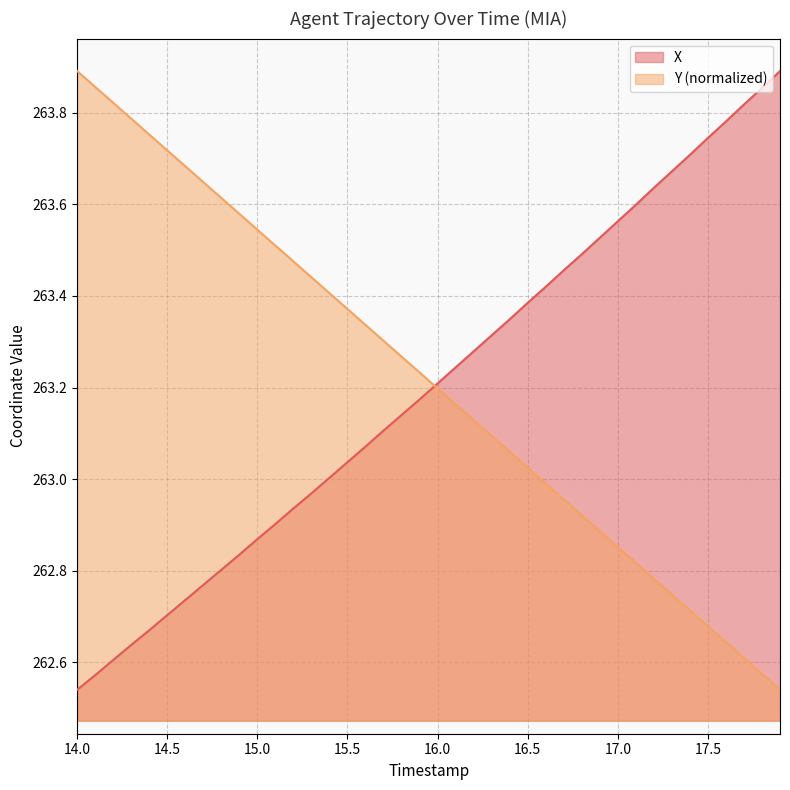

How many lines are shown in the chart?

2